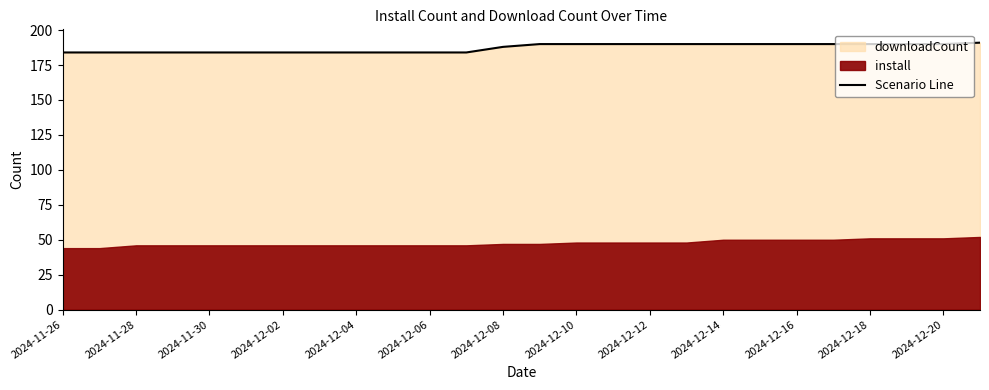

What is the maximum value shown in the chart?

191